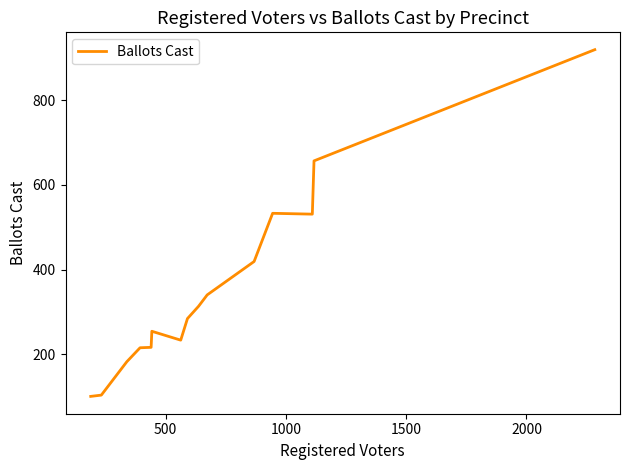

What is the maximum value shown in the chart?

920